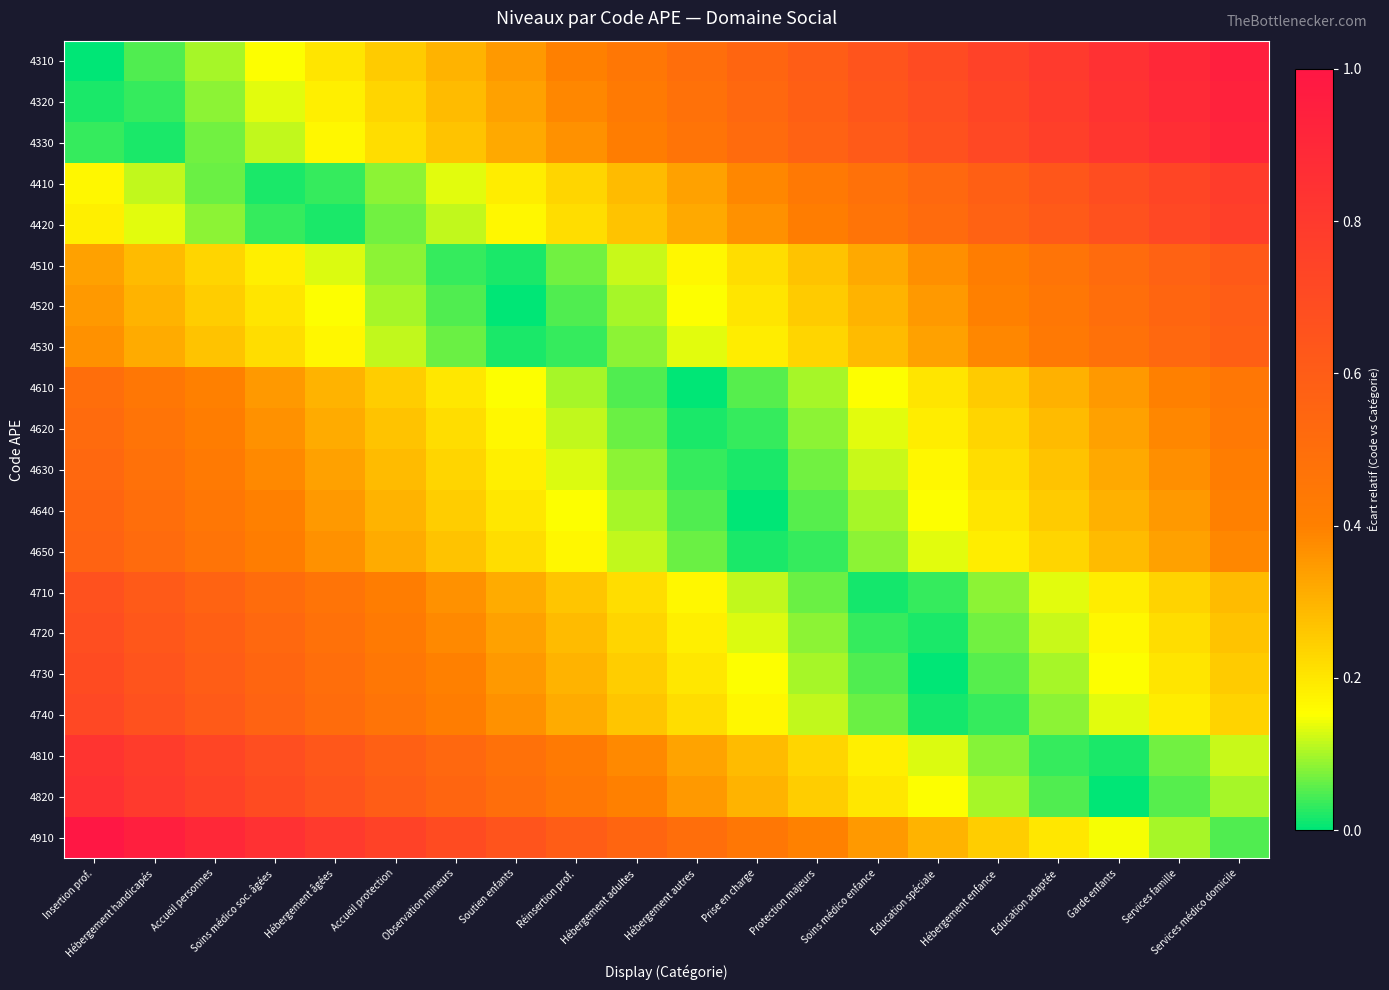

Reading left to right, what are all the values shown in this chart?

4310: Insertion prof.=0.0	Hébergement handicapés=0.1	Accueil personnes=0.1	Soins médico soc. âgées=0.1	Hébergement âgées=0.2	Accueil protection=0.2	Observation mineurs=0.3	Soutien enfants=0.3	Réinsertion prof.=0.4	Hébergement adultes=0.5	Hébergement autres=0.5	Prise en charge=0.6	Protection majeurs=0.6	Soins médico enfance=0.7	Education spéciale=0.7	Hébergement enfance=0.8	Education adaptée=0.8	Garde enfants=0.8	Services famille=0.9	Services médico domicile=0.9
4320: Insertion prof.=0.0	Hébergement handicapés=0.0	Accueil personnes=0.1	Soins médico soc. âgées=0.1	Hébergement âgées=0.2	Accueil protection=0.2	Observation mineurs=0.3	Soutien enfants=0.3	Réinsertion prof.=0.4	Hébergement adultes=0.4	Hébergement autres=0.5	Prise en charge=0.5	Protection majeurs=0.6	Soins médico enfance=0.6	Education spéciale=0.7	Hébergement enfance=0.7	Education adaptée=0.8	Garde enfants=0.8	Services famille=0.9	Services médico domicile=0.9
4330: Insertion prof.=0.0	Hébergement handicapés=0.0	Accueil personnes=0.1	Soins médico soc. âgées=0.1	Hébergement âgées=0.2	Accueil protection=0.2	Observation mineurs=0.3	Soutien enfants=0.3	Réinsertion prof.=0.4	Hébergement adultes=0.4	Hébergement autres=0.5	Prise en charge=0.5	Protection majeurs=0.6	Soins médico enfance=0.6	Education spéciale=0.7	Hébergement enfance=0.7	Education adaptée=0.8	Garde enfants=0.8	Services famille=0.9	Services médico domicile=0.9
4410: Insertion prof.=0.2	Hébergement handicapés=0.1	Accueil personnes=0.1	Soins médico soc. âgées=0.0	Hébergement âgées=0.0	Accueil protection=0.1	Observation mineurs=0.1	Soutien enfants=0.2	Réinsertion prof.=0.2	Hébergement adultes=0.3	Hébergement autres=0.3	Prise en charge=0.4	Protection majeurs=0.4	Soins médico enfance=0.5	Education spéciale=0.5	Hébergement enfance=0.6	Education adaptée=0.6	Garde enfants=0.7	Services famille=0.7	Services médico domicile=0.8
4420: Insertion prof.=0.2	Hébergement handicapés=0.1	Accueil personnes=0.1	Soins médico soc. âgées=0.0	Hébergement âgées=0.0	Accueil protection=0.1	Observation mineurs=0.1	Soutien enfants=0.2	Réinsertion prof.=0.2	Hébergement adultes=0.3	Hébergement autres=0.3	Prise en charge=0.4	Protection majeurs=0.4	Soins médico enfance=0.5	Education spéciale=0.5	Hébergement enfance=0.6	Education adaptée=0.6	Garde enfants=0.7	Services famille=0.7	Services médico domicile=0.8
4510: Insertion prof.=0.3	Hébergement handicapés=0.3	Accueil personnes=0.2	Soins médico soc. âgées=0.2	Hébergement âgées=0.1	Accueil protection=0.1	Observation mineurs=0.0	Soutien enfants=0.0	Réinsertion prof.=0.1	Hébergement adultes=0.1	Hébergement autres=0.2	Prise en charge=0.2	Protection majeurs=0.3	Soins médico enfance=0.3	Education spéciale=0.4	Hébergement enfance=0.4	Education adaptée=0.5	Garde enfants=0.5	Services famille=0.6	Services médico domicile=0.6
4520: Insertion prof.=0.3	Hébergement handicapés=0.3	Accueil personnes=0.2	Soins médico soc. âgées=0.2	Hébergement âgées=0.1	Accueil protection=0.1	Observation mineurs=0.0	Soutien enfants=0.0	Réinsertion prof.=0.1	Hébergement adultes=0.1	Hébergement autres=0.2	Prise en charge=0.2	Protection majeurs=0.3	Soins médico enfance=0.3	Education spéciale=0.4	Hébergement enfance=0.4	Education adaptée=0.5	Garde enfants=0.5	Services famille=0.6	Services médico domicile=0.6
4530: Insertion prof.=0.4	Hébergement handicapés=0.3	Accueil personnes=0.3	Soins médico soc. âgées=0.2	Hébergement âgées=0.2	Accueil protection=0.1	Observation mineurs=0.1	Soutien enfants=0.0	Réinsertion prof.=0.0	Hébergement adultes=0.1	Hébergement autres=0.1	Prise en charge=0.2	Protection majeurs=0.2	Soins médico enfance=0.3	Education spéciale=0.3	Hébergement enfance=0.4	Education adaptée=0.4	Garde enfants=0.5	Services famille=0.5	Services médico domicile=0.6
4610: Insertion prof.=0.5	Hébergement handicapés=0.4	Accueil personnes=0.4	Soins médico soc. âgées=0.3	Hébergement âgées=0.3	Accueil protection=0.2	Observation mineurs=0.2	Soutien enfants=0.1	Réinsertion prof.=0.1	Hébergement adultes=0.0	Hébergement autres=0.0	Prise en charge=0.1	Protection majeurs=0.1	Soins médico enfance=0.2	Education spéciale=0.2	Hébergement enfance=0.3	Education adaptée=0.3	Garde enfants=0.4	Services famille=0.4	Services médico domicile=0.5
4620: Insertion prof.=0.5	Hébergement handicapés=0.5	Accueil personnes=0.4	Soins médico soc. âgées=0.4	Hébergement âgées=0.3	Accueil protection=0.3	Observation mineurs=0.2	Soutien enfants=0.2	Réinsertion prof.=0.1	Hébergement adultes=0.1	Hébergement autres=0.0	Prise en charge=0.0	Protection majeurs=0.1	Soins médico enfance=0.1	Education spéciale=0.2	Hébergement enfance=0.2	Education adaptée=0.3	Garde enfants=0.3	Services famille=0.4	Services médico domicile=0.4
4630: Insertion prof.=0.5	Hébergement handicapés=0.5	Accueil personnes=0.4	Soins médico soc. âgées=0.4	Hébergement âgées=0.3	Accueil protection=0.3	Observation mineurs=0.2	Soutien enfants=0.2	Réinsertion prof.=0.1	Hébergement adultes=0.1	Hébergement autres=0.0	Prise en charge=0.0	Protection majeurs=0.1	Soins médico enfance=0.1	Education spéciale=0.2	Hébergement enfance=0.2	Education adaptée=0.3	Garde enfants=0.3	Services famille=0.4	Services médico domicile=0.4
4640: Insertion prof.=0.5	Hébergement handicapés=0.5	Accueil personnes=0.4	Soins médico soc. âgées=0.4	Hébergement âgées=0.3	Accueil protection=0.3	Observation mineurs=0.2	Soutien enfants=0.2	Réinsertion prof.=0.1	Hébergement adultes=0.1	Hébergement autres=0.0	Prise en charge=0.0	Protection majeurs=0.1	Soins médico enfance=0.1	Education spéciale=0.2	Hébergement enfance=0.2	Education adaptée=0.3	Garde enfants=0.3	Services famille=0.4	Services médico domicile=0.4
4650: Insertion prof.=0.6	Hébergement handicapés=0.5	Accueil personnes=0.5	Soins médico soc. âgées=0.4	Hébergement âgées=0.4	Accueil protection=0.3	Observation mineurs=0.3	Soutien enfants=0.2	Réinsertion prof.=0.2	Hébergement adultes=0.1	Hébergement autres=0.1	Prise en charge=0.0	Protection majeurs=0.0	Soins médico enfance=0.1	Education spéciale=0.1	Hébergement enfance=0.2	Education adaptée=0.2	Garde enfants=0.3	Services famille=0.3	Services médico domicile=0.4
4710: Insertion prof.=0.7	Hébergement handicapés=0.6	Accueil personnes=0.6	Soins médico soc. âgées=0.5	Hébergement âgées=0.5	Accueil protection=0.4	Observation mineurs=0.4	Soutien enfants=0.3	Réinsertion prof.=0.3	Hébergement adultes=0.2	Hébergement autres=0.2	Prise en charge=0.1	Protection majeurs=0.1	Soins médico enfance=0.0	Education spéciale=0.0	Hébergement enfance=0.1	Education adaptée=0.1	Garde enfants=0.2	Services famille=0.2	Services médico domicile=0.3
4720: Insertion prof.=0.7	Hébergement handicapés=0.6	Accueil personnes=0.6	Soins médico soc. âgées=0.5	Hébergement âgées=0.5	Accueil protection=0.4	Observation mineurs=0.4	Soutien enfants=0.3	Réinsertion prof.=0.3	Hébergement adultes=0.2	Hébergement autres=0.2	Prise en charge=0.1	Protection majeurs=0.1	Soins médico enfance=0.0	Education spéciale=0.0	Hébergement enfance=0.1	Education adaptée=0.1	Garde enfants=0.2	Services famille=0.2	Services médico domicile=0.3
4730: Insertion prof.=0.7	Hébergement handicapés=0.6	Accueil personnes=0.6	Soins médico soc. âgées=0.5	Hébergement âgées=0.5	Accueil protection=0.4	Observation mineurs=0.4	Soutien enfants=0.3	Réinsertion prof.=0.3	Hébergement adultes=0.2	Hébergement autres=0.2	Prise en charge=0.1	Protection majeurs=0.1	Soins médico enfance=0.0	Education spéciale=0.0	Hébergement enfance=0.1	Education adaptée=0.1	Garde enfants=0.2	Services famille=0.2	Services médico domicile=0.3
4740: Insertion prof.=0.7	Hébergement handicapés=0.7	Accueil personnes=0.6	Soins médico soc. âgées=0.6	Hébergement âgées=0.5	Accueil protection=0.5	Observation mineurs=0.4	Soutien enfants=0.4	Réinsertion prof.=0.3	Hébergement adultes=0.3	Hébergement autres=0.2	Prise en charge=0.2	Protection majeurs=0.1	Soins médico enfance=0.1	Education spéciale=0.0	Hébergement enfance=0.0	Education adaptée=0.1	Garde enfants=0.1	Services famille=0.2	Services médico domicile=0.2
4810: Insertion prof.=0.8	Hébergement handicapés=0.8	Accueil personnes=0.7	Soins médico soc. âgées=0.7	Hébergement âgées=0.6	Accueil protection=0.6	Observation mineurs=0.5	Soutien enfants=0.5	Réinsertion prof.=0.4	Hébergement adultes=0.4	Hébergement autres=0.3	Prise en charge=0.3	Protection majeurs=0.2	Soins médico enfance=0.2	Education spéciale=0.1	Hébergement enfance=0.1	Education adaptée=0.0	Garde enfants=0.0	Services famille=0.1	Services médico domicile=0.1
4820: Insertion prof.=0.8	Hébergement handicapés=0.8	Accueil personnes=0.7	Soins médico soc. âgées=0.7	Hébergement âgées=0.6	Accueil protection=0.6	Observation mineurs=0.5	Soutien enfants=0.5	Réinsertion prof.=0.4	Hébergement adultes=0.4	Hébergement autres=0.3	Prise en charge=0.3	Protection majeurs=0.2	Soins médico enfance=0.2	Education spéciale=0.1	Hébergement enfance=0.1	Education adaptée=0.0	Garde enfants=0.0	Services famille=0.1	Services médico domicile=0.1
4910: Insertion prof.=1.0	Hébergement handicapés=0.9	Accueil personnes=0.9	Soins médico soc. âgées=0.8	Hébergement âgées=0.8	Accueil protection=0.7	Observation mineurs=0.7	Soutien enfants=0.6	Réinsertion prof.=0.6	Hébergement adultes=0.5	Hébergement autres=0.5	Prise en charge=0.4	Protection majeurs=0.4	Soins médico enfance=0.3	Education spéciale=0.3	Hébergement enfance=0.2	Education adaptée=0.2	Garde enfants=0.1	Services famille=0.1	Services médico domicile=0.0